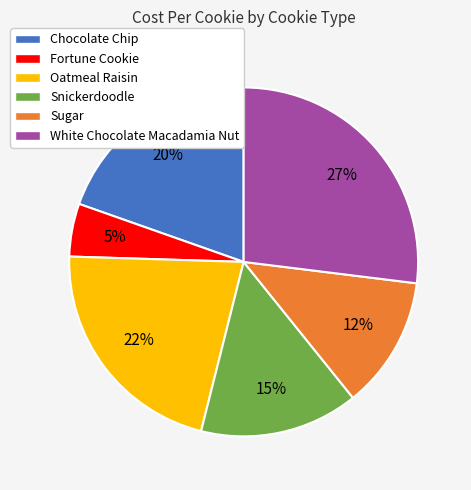

Which category has the smallest portion of the pie?

Fortune Cookie